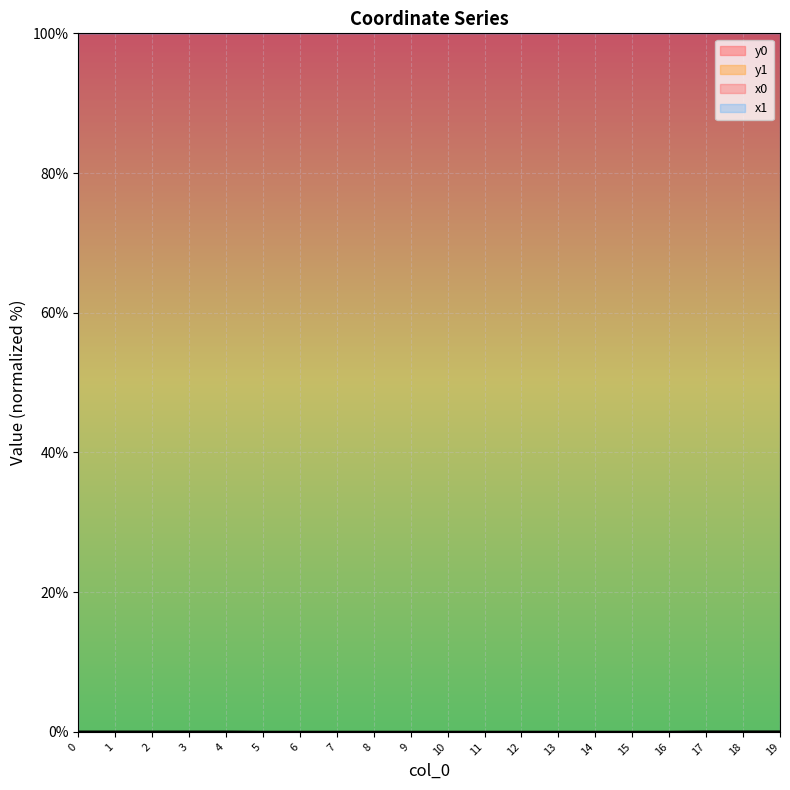

Is it true that y0 equals 0.0 at 11?

False